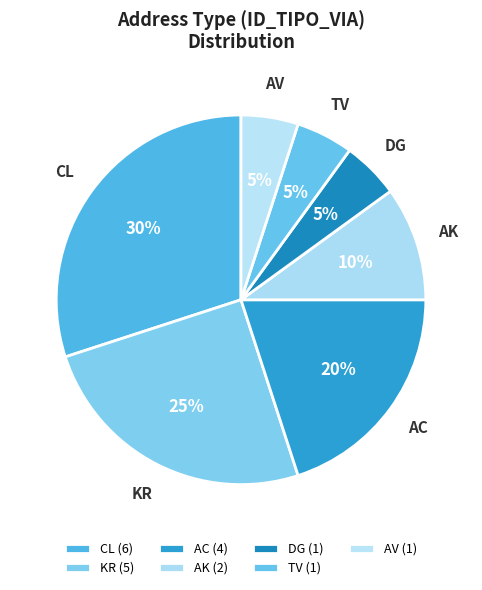

What percentage is the KR slice, to the nearest percent?

25%